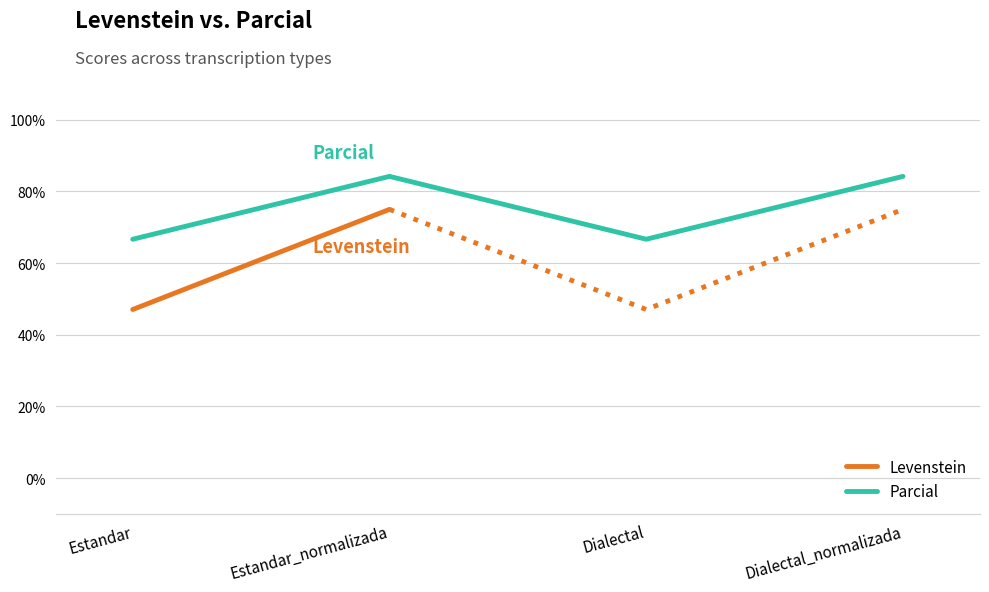

What is the smallest value displayed?

66.7